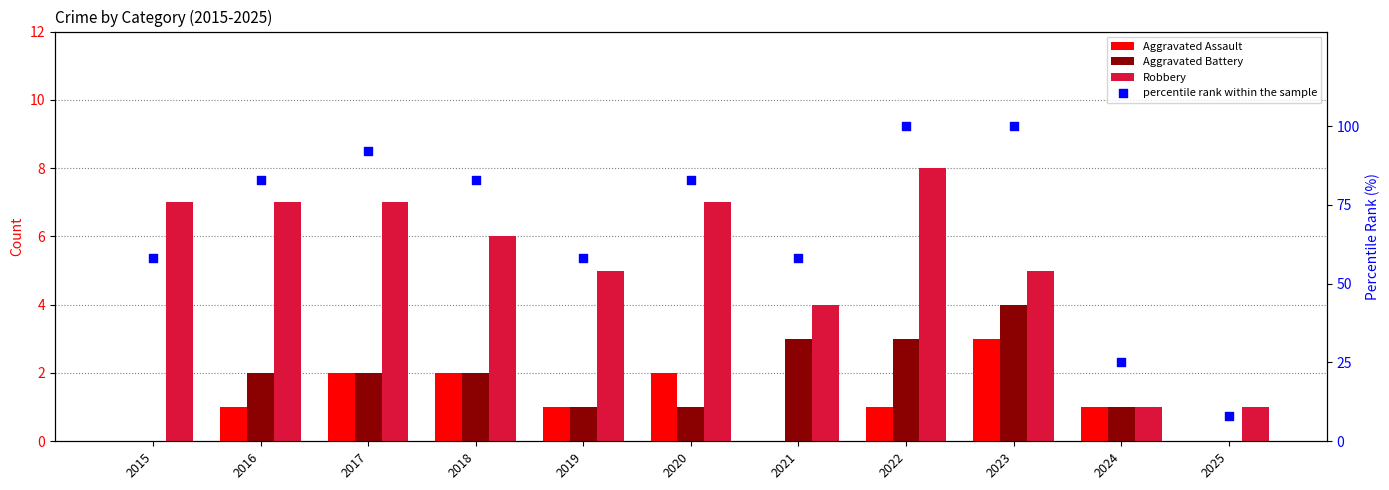

Which series reaches the minimum Y coordinate?

Aggravated Assault